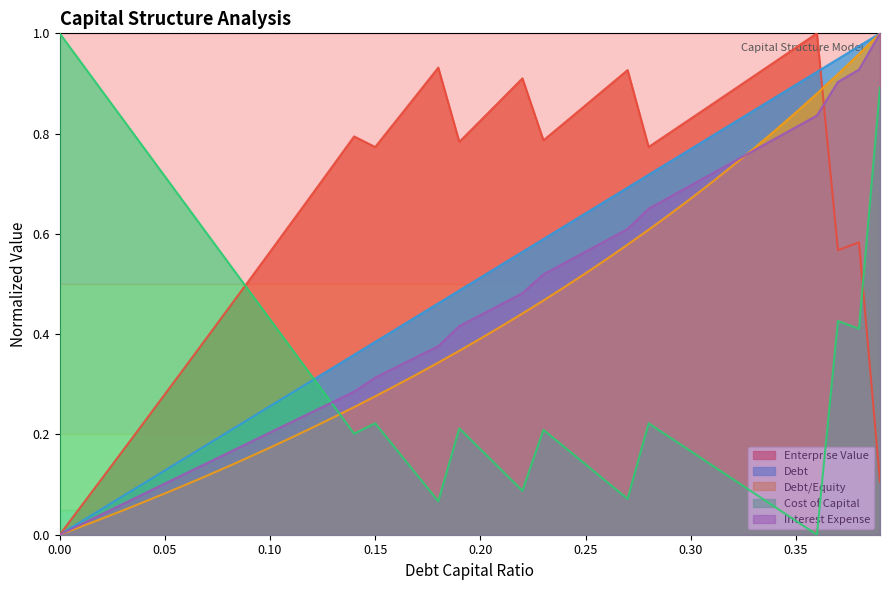

Which series has the largest total across all categories?

Enterprise Value